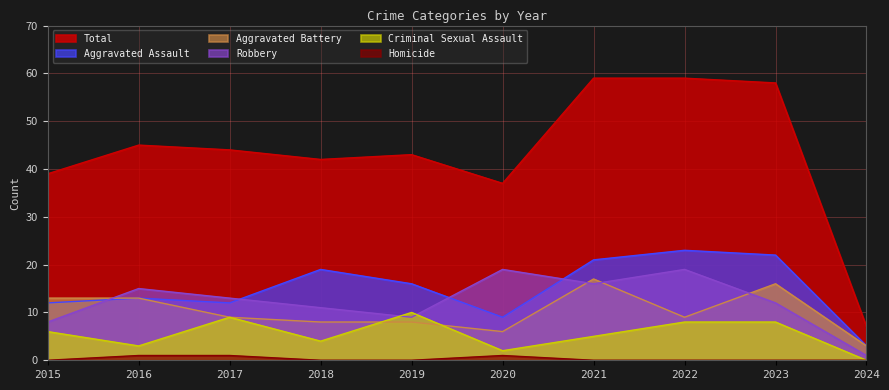

After their last crossing, which series has the higher values: Robbery or Aggravated Assault?

Aggravated Assault